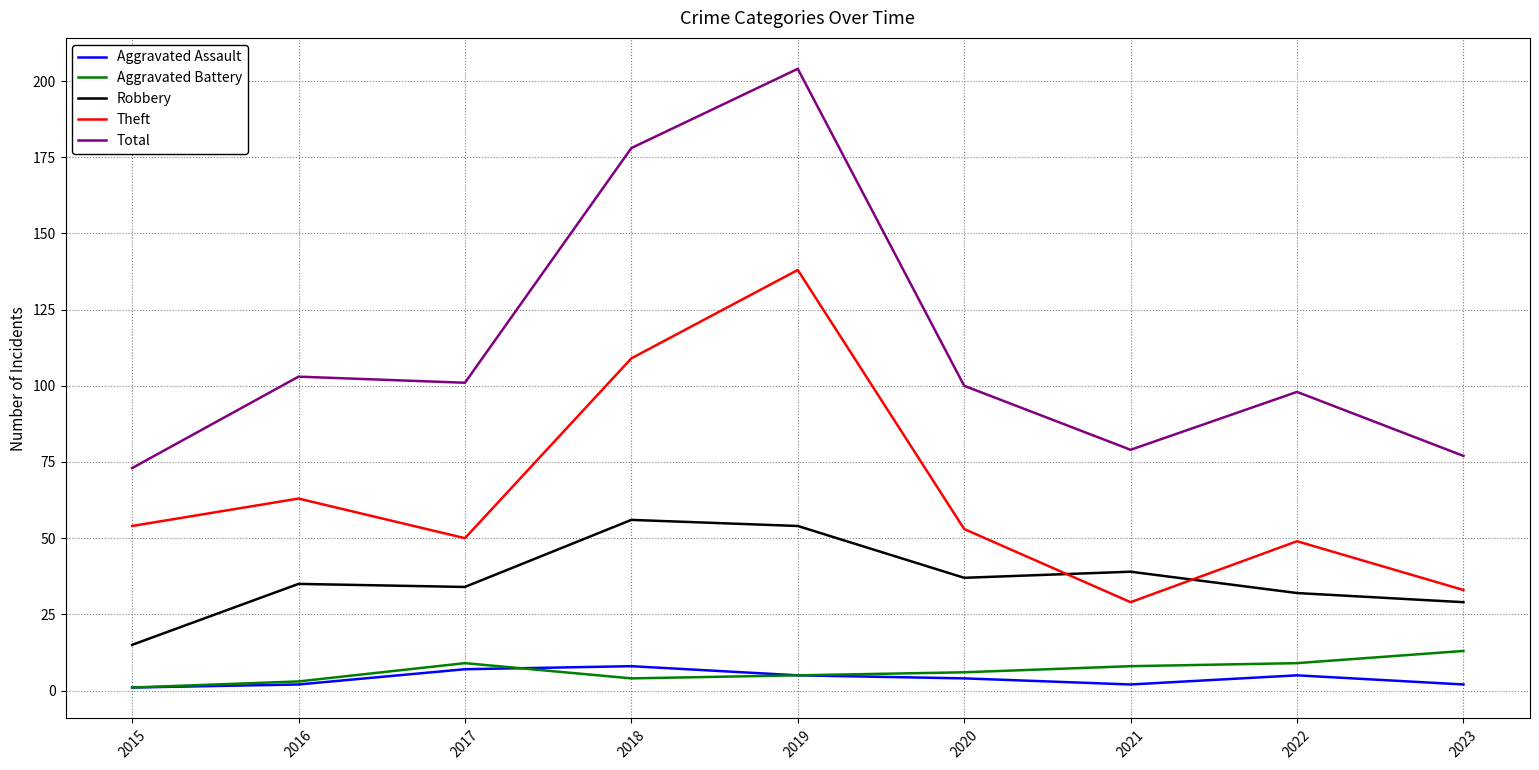

Which category has the highest value in the Theft series?

2019